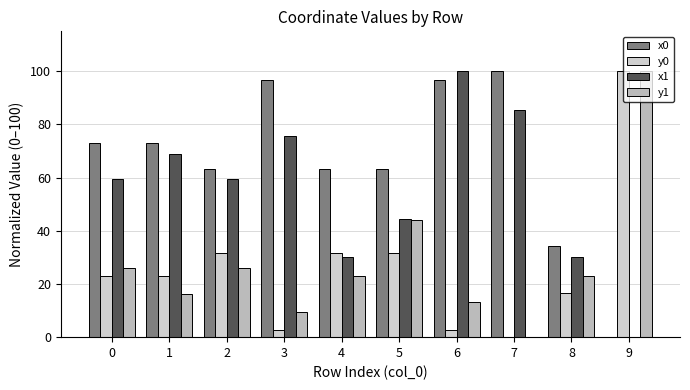

Is the value of y1 at 9 greater than the value of x1 at 7?

Yes